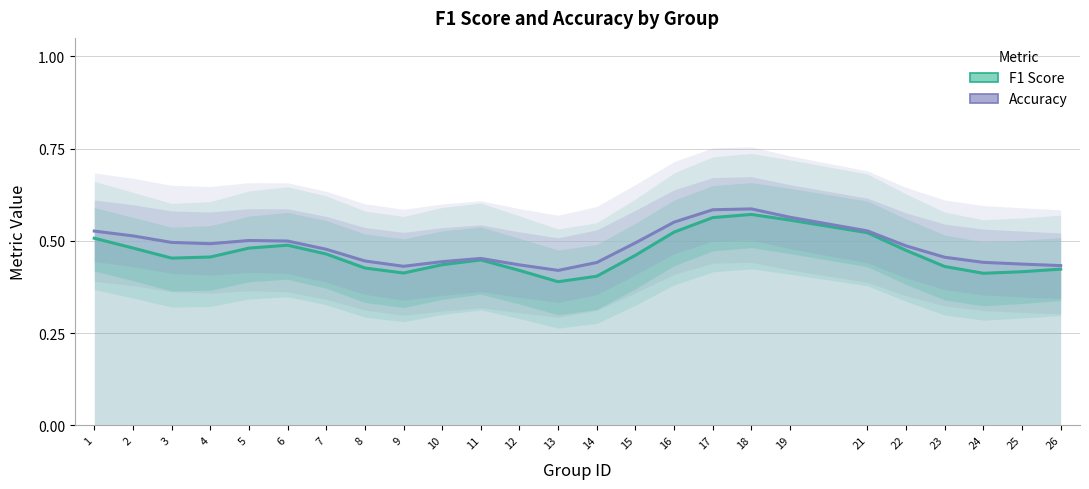

True or false: Accuracy and F1 Score cross at least once.

False